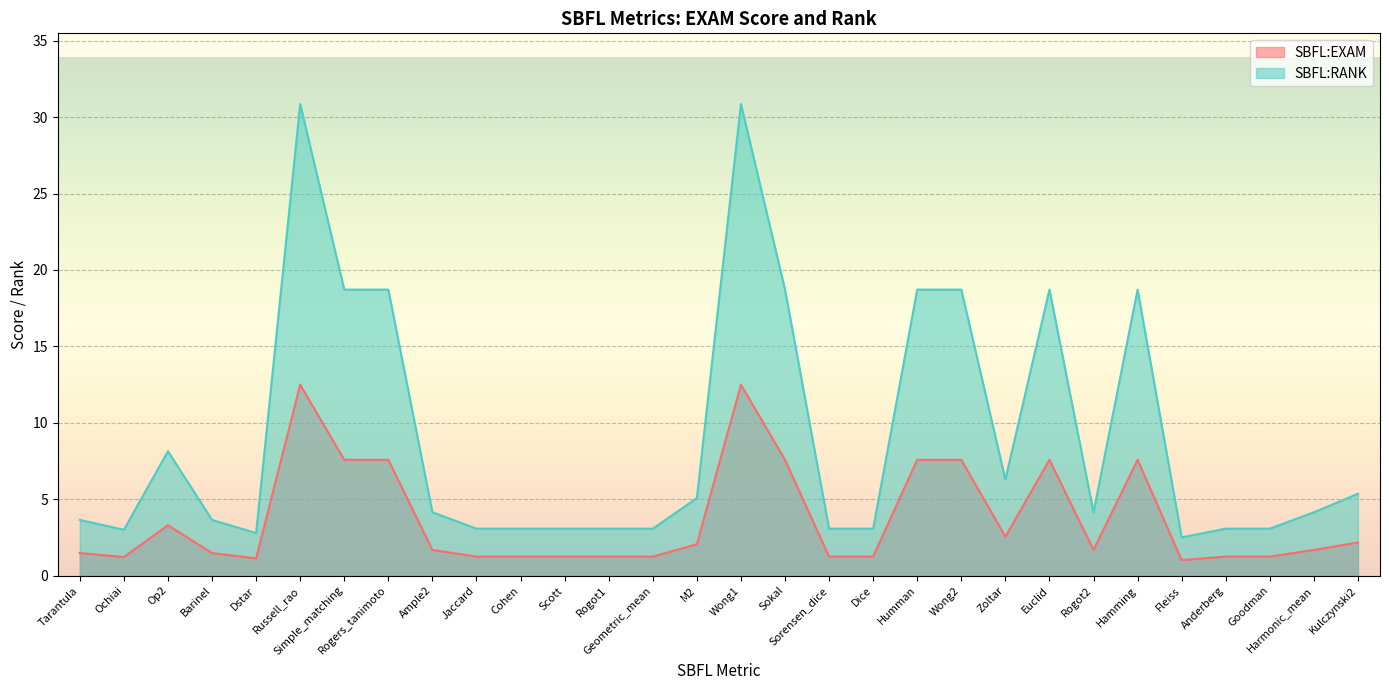

Between Tarantula and Cohen, which is larger?

Tarantula